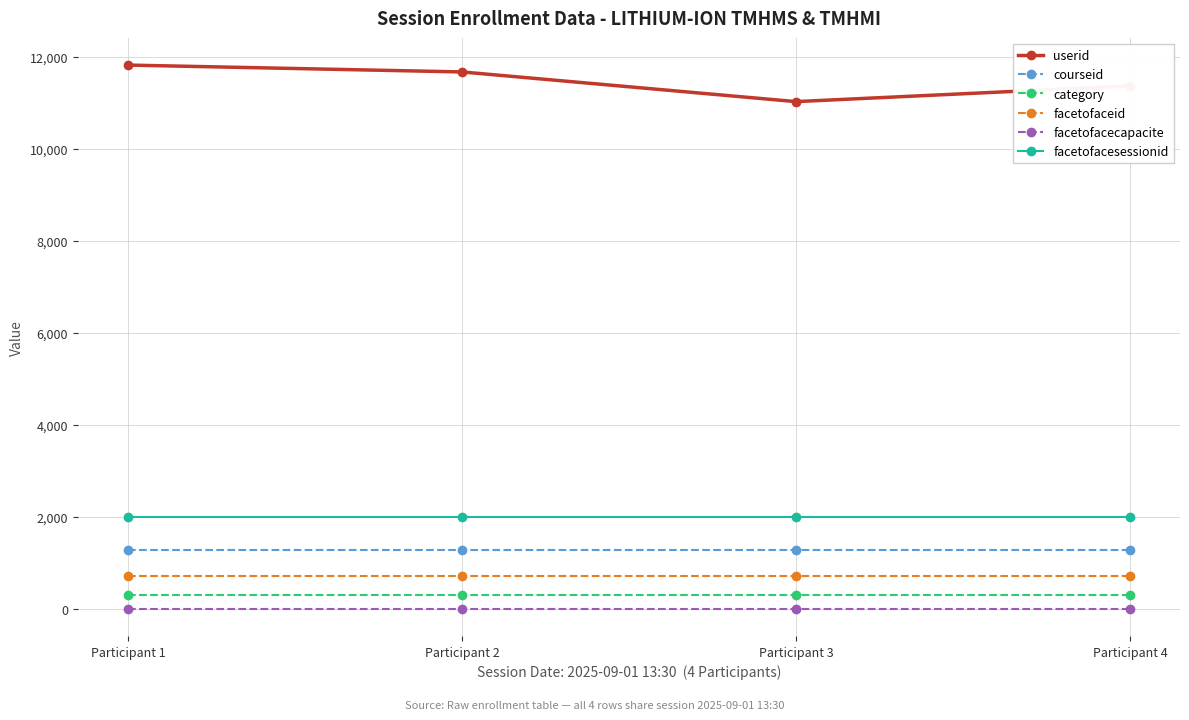

What is the greatest value displayed?

11821